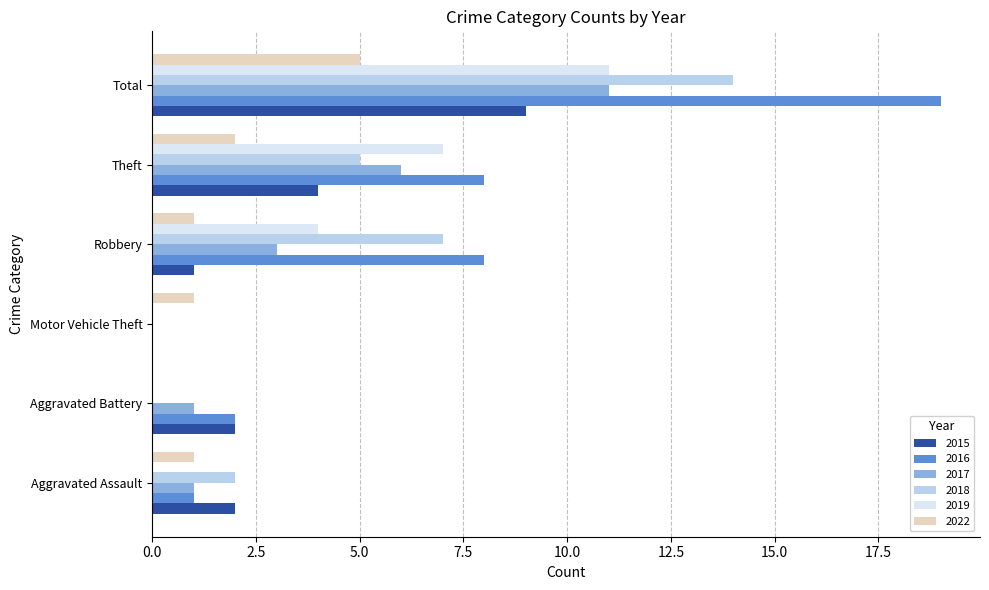

At which label does 2017 reach its peak?

Total